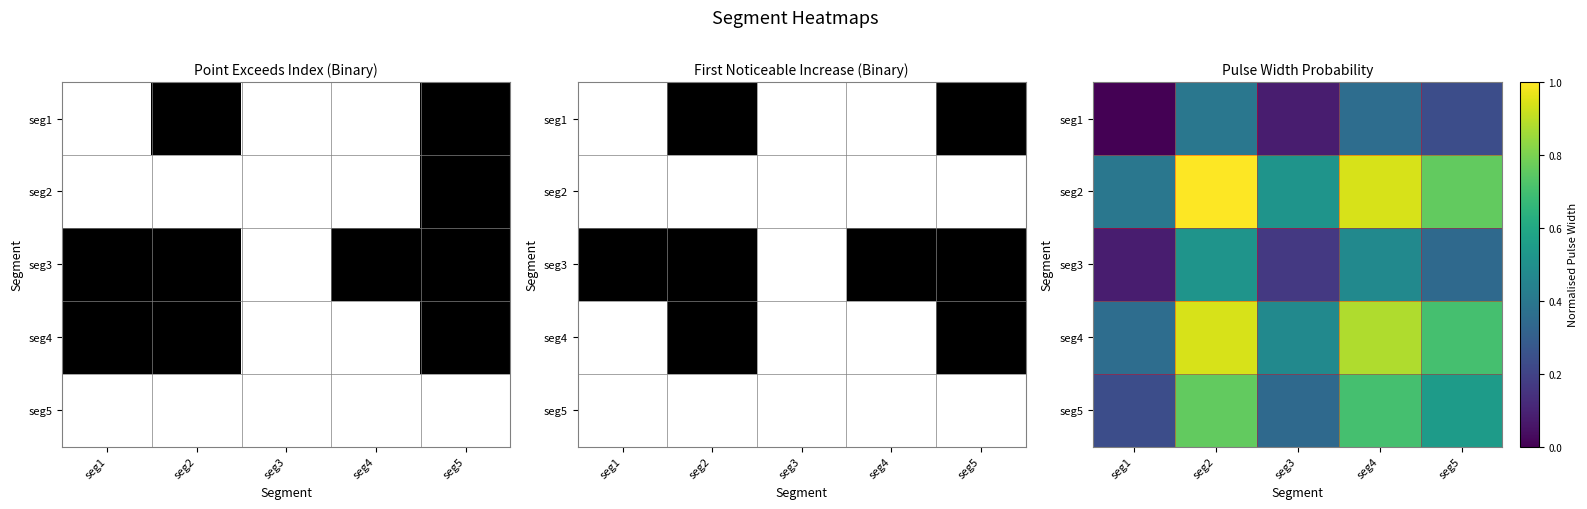

Rank the series by their maximum value, from lowest to highest.

seg1, seg3, seg5, seg4, seg2